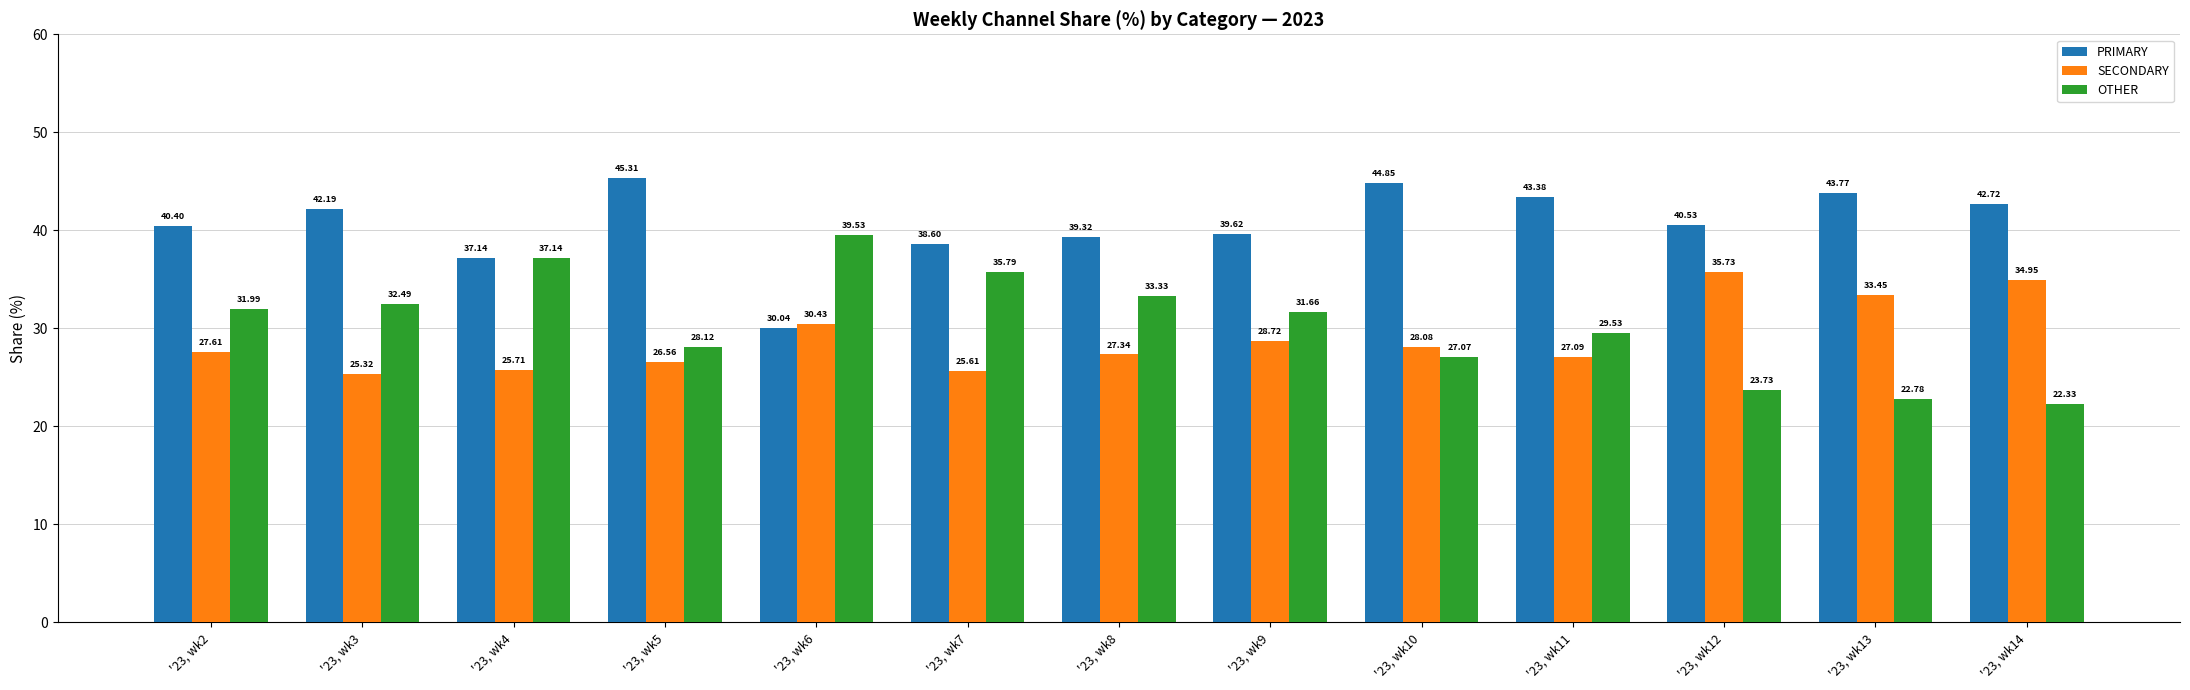

At which label does SECONDARY first exceed 27?

'23, wk2